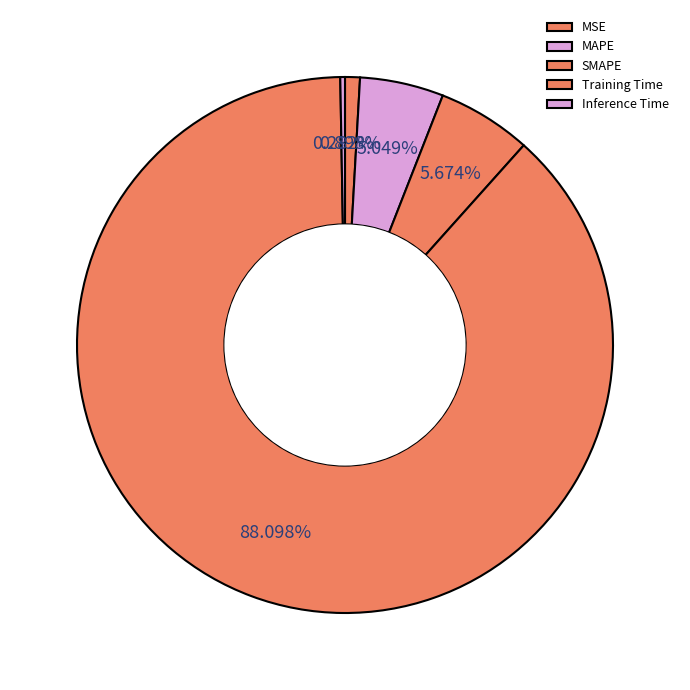

How many segments does this pie chart have?

5